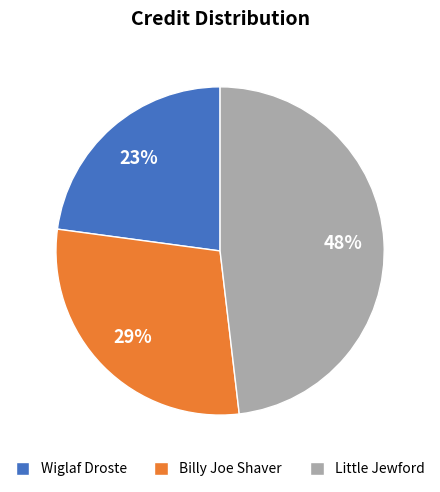

To the nearest percent, what is the average slice percentage?

33%